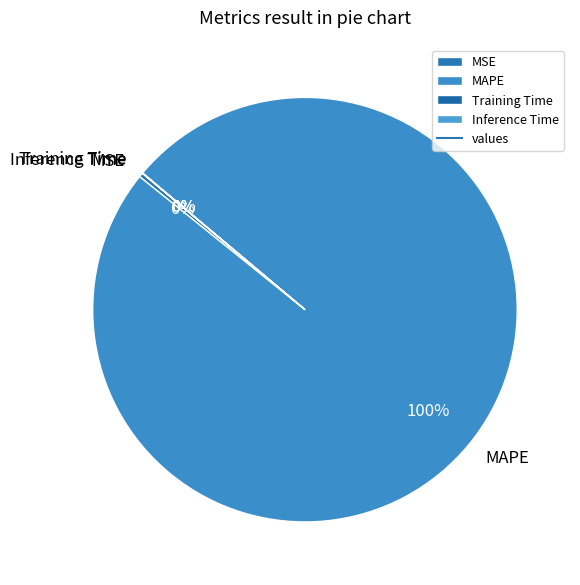

To the nearest percent, what portion does MAPE represent?

100%